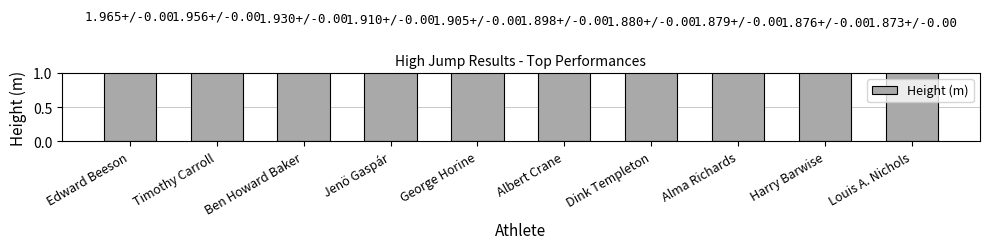

Rank the categories by value from highest to lowest.

Edward Beeson, Timothy Carroll, Ben Howard Baker, Jenö Gaspár, George Horine, Albert Crane, Dink Templeton, Alma Richards, Harry Barwise, Louis A. Nichols